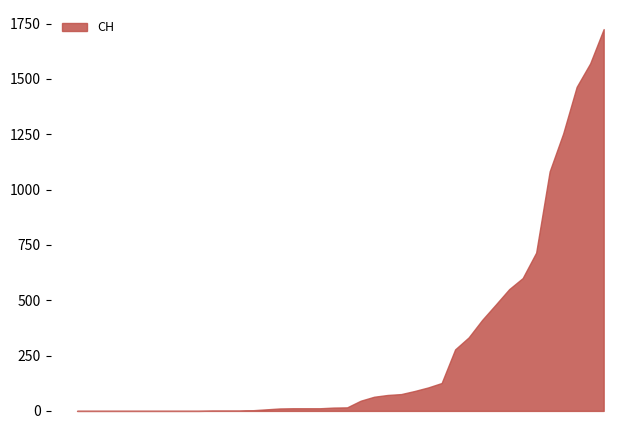

What position from the left is 2020-03-10?

15